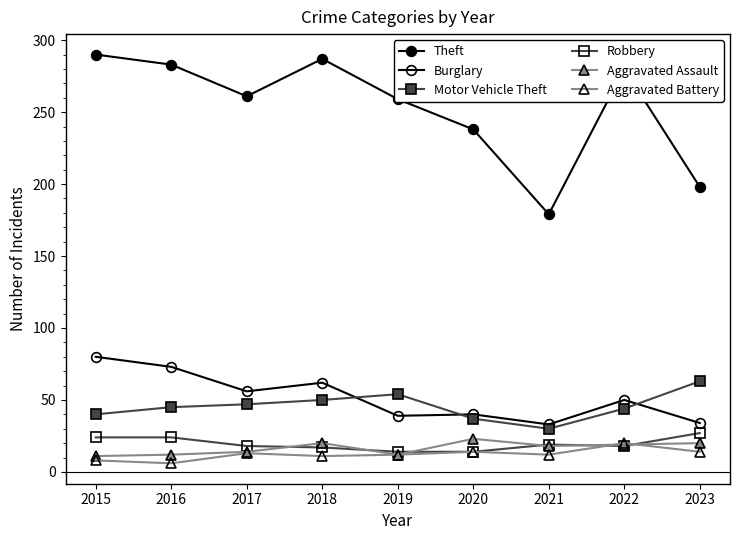

Reading left to right, what are all the values shown in this chart?

Theft: 2015=290	2016=283	2017=261	2018=287	2019=259	2020=238	2021=179	2022=280	2023=198
Burglary: 2015=80	2016=73	2017=56	2018=62	2019=39	2020=40	2021=33	2022=50	2023=34
Motor Vehicle Theft: 2015=40	2016=45	2017=47	2018=50	2019=54	2020=37	2021=30	2022=44	2023=63
Robbery: 2015=24	2016=24	2017=18	2018=17	2019=14	2020=14	2021=19	2022=18	2023=27
Aggravated Assault: 2015=11	2016=12	2017=14	2018=20	2019=12	2020=23	2021=18	2022=19	2023=20
Aggravated Battery: 2015=8	2016=6	2017=13	2018=11	2019=12	2020=14	2021=12	2022=20	2023=14